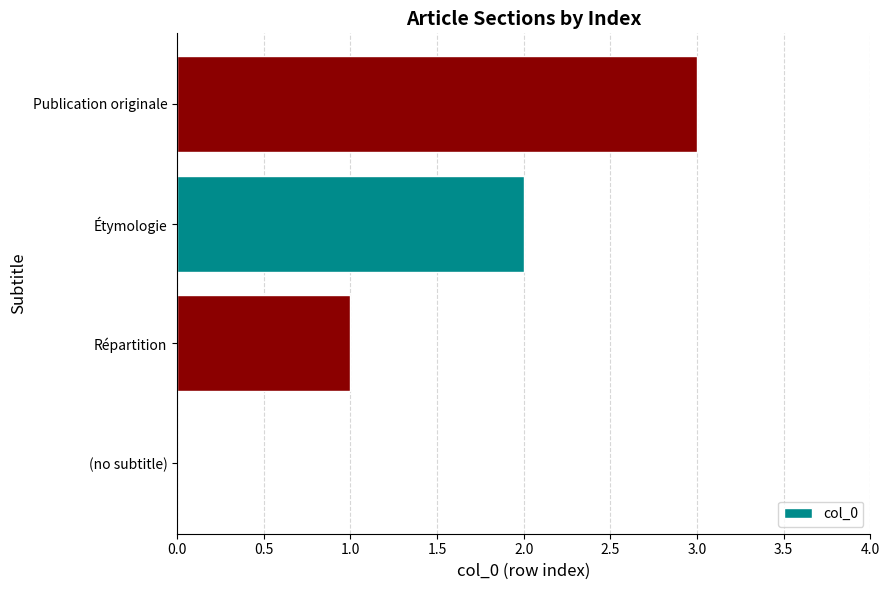

True or false: the data shows 1 at Étymologie.

False